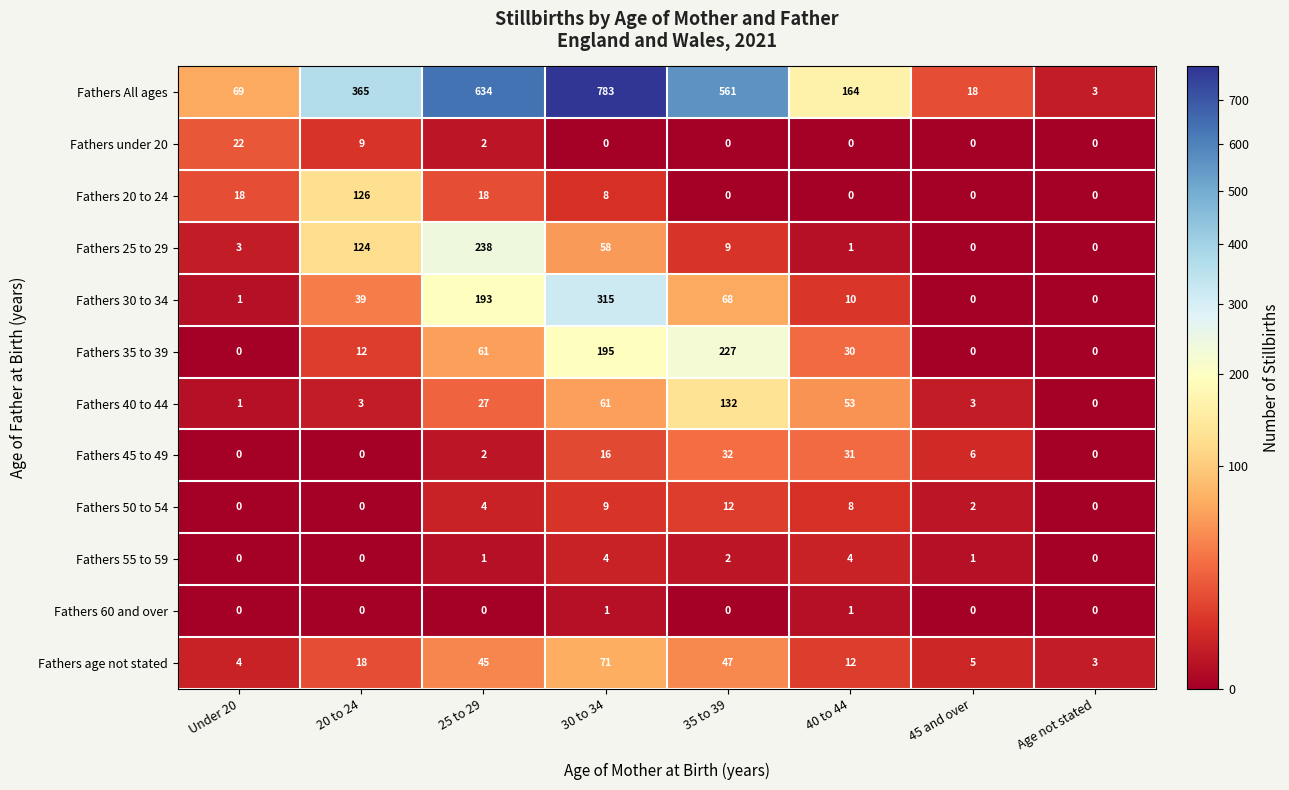

List the series in order of their peak value, highest first.

Fathers All ages, Fathers 30 to 34, Fathers 25 to 29, Fathers 35 to 39, Fathers 40 to 44, Fathers 20 to 24, Fathers age not stated, Fathers 45 to 49, Fathers under 20, Fathers 50 to 54, Fathers 55 to 59, Fathers 60 and over